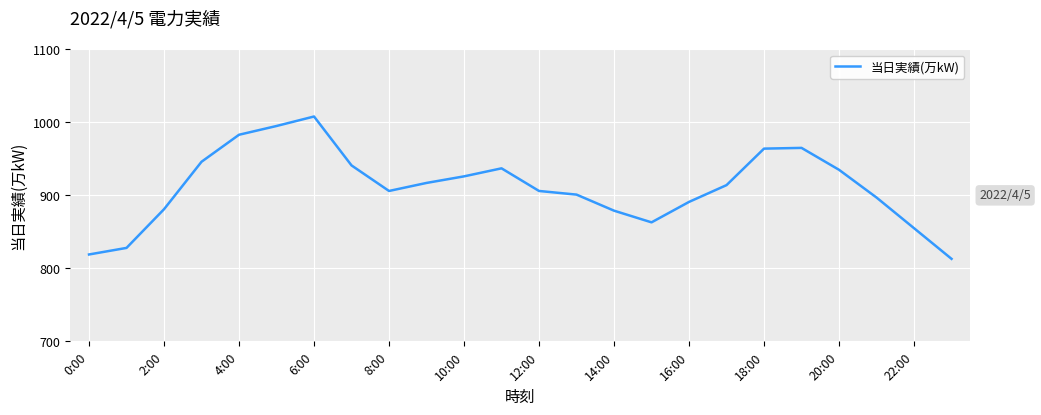

How many values are below 914?

12